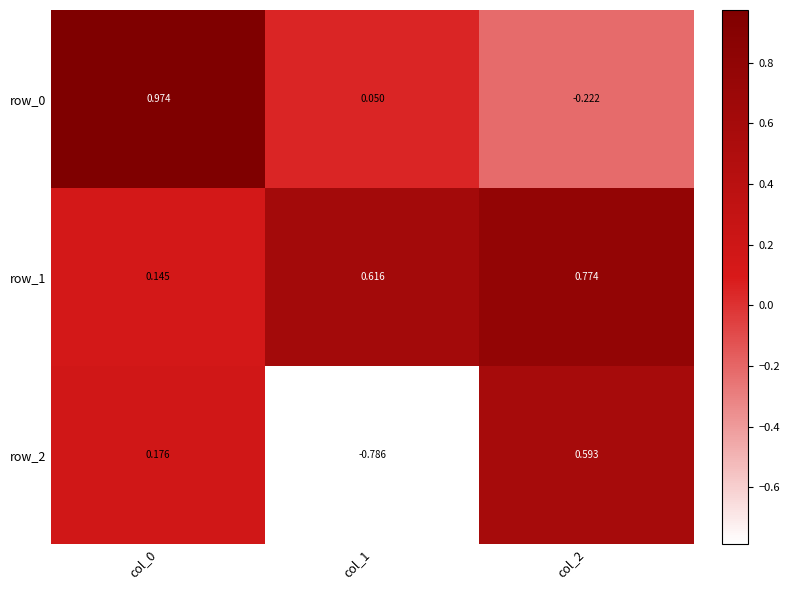

At which label is row_2 closest to 0?

col_0